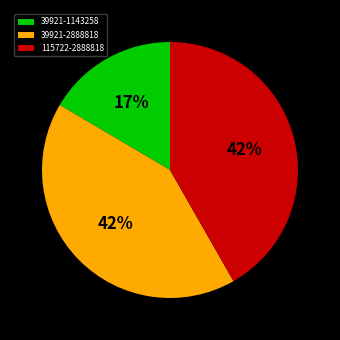

Is there any slice that represents more than half of the pie?

No